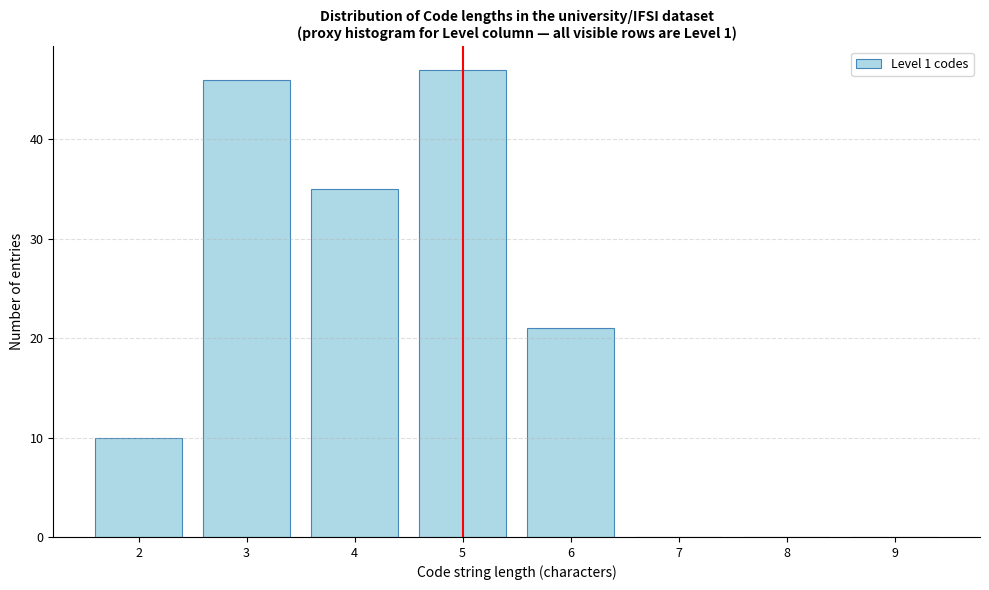

Reading left to right, list every bar in this chart as the range it spans on the x-axis followed by its height. The values are not printed on the chart, so give them approximately, as read against the axis.

1.5 to 2.5: 10
2.5 to 3.5: 46
3.5 to 4.5: 35
4.5 to 5.5: 47
5.5 to 6.5: 21
6.5 to 7.5: 0
7.5 to 8.5: 0
8.5 to 9.5: 0